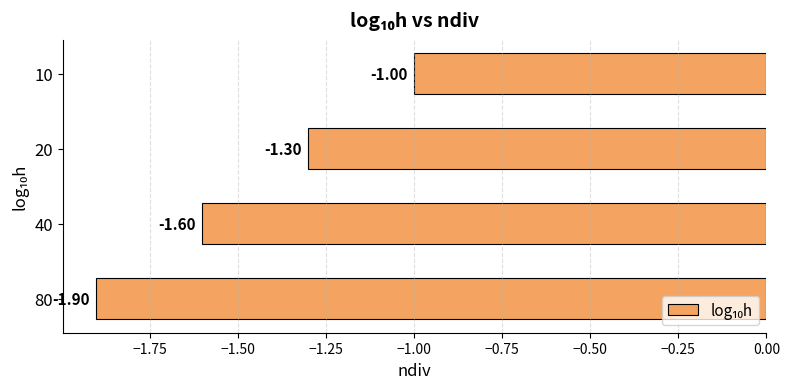

How many data points does each series have?

4